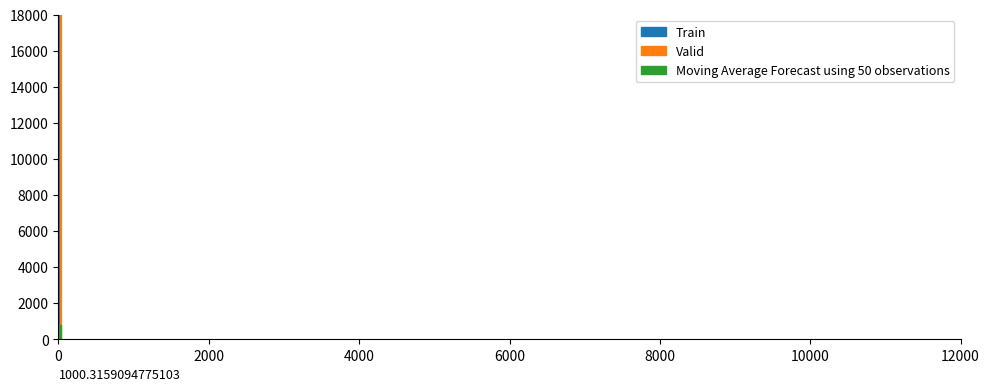

At which label is Train closest to 0?

10